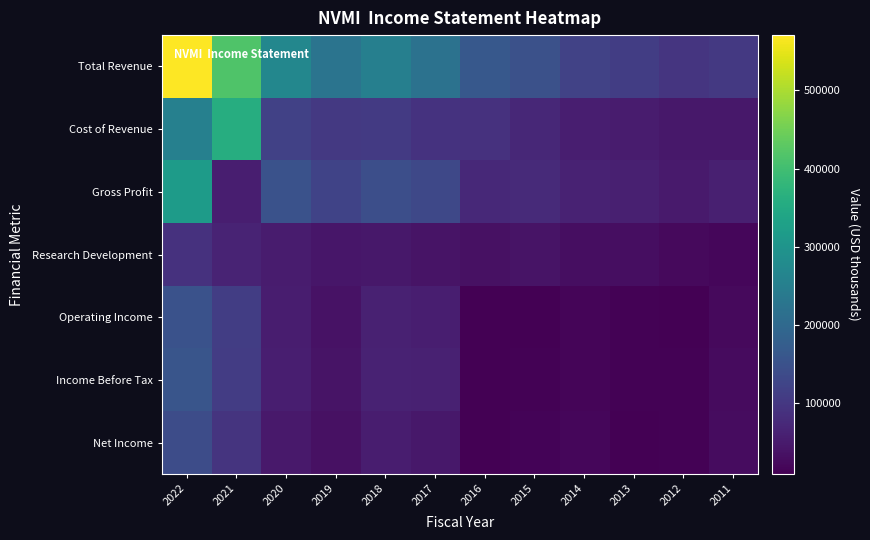

Reading right to left, extract all data points from this chart.

Total Revenue: 2011=102800	2012=96200	2013=111500	2014=120600	2015=148500	2016=163900	2017=222000	2018=251100	2019=224900	2020=269400	2021=416100	2022=570700
Cost of Revenue: 2011=44800	2012=45000	2013=52400	2014=57000	2015=71400	2016=88600	2017=90800	2018=105900	2019=103100	2020=118200	2021=359400	2022=253800
Gross Profit: 2011=58000	2012=51200	2013=59100	2014=63600	2015=77100	2016=75300	2017=131200	2018=145200	2019=121800	2020=151200	2021=56700	2022=317000
Research Development: 2011=18700	2012=24600	2013=29600	2014=29500	2015=39700	2016=35000	2017=39000	2018=45500	2019=44500	2020=53000	2021=65900	2022=90500
Operating Income: 2011=24700	2012=10600	2013=12300	2014=16900	2015=11600	2016=10200	2017=57800	2018=60400	2019=36400	2020=55600	2021=112400	2022=149900
Income Before Tax: 2011=25600	2012=12000	2013=13000	2014=17500	2015=12200	2016=11400	2017=60100	2018=63400	2019=39500	2020=56500	2021=109300	2022=158400
Net Income: 2011=28100	2012=11800	2013=10500	2014=18700	2015=15700	2016=9600	2017=46500	2018=54400	2019=35200	2020=47900	2021=93100	2022=140200